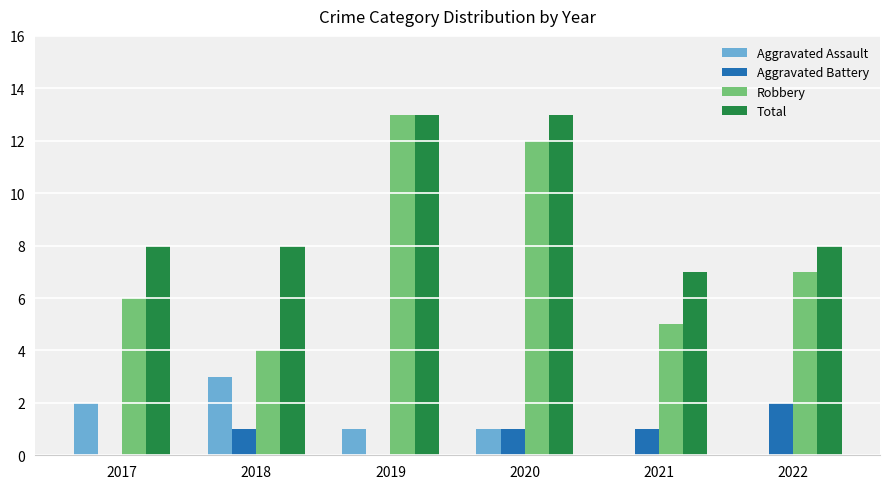

Is it true that Aggravated Battery equals 2 at 2022?

True